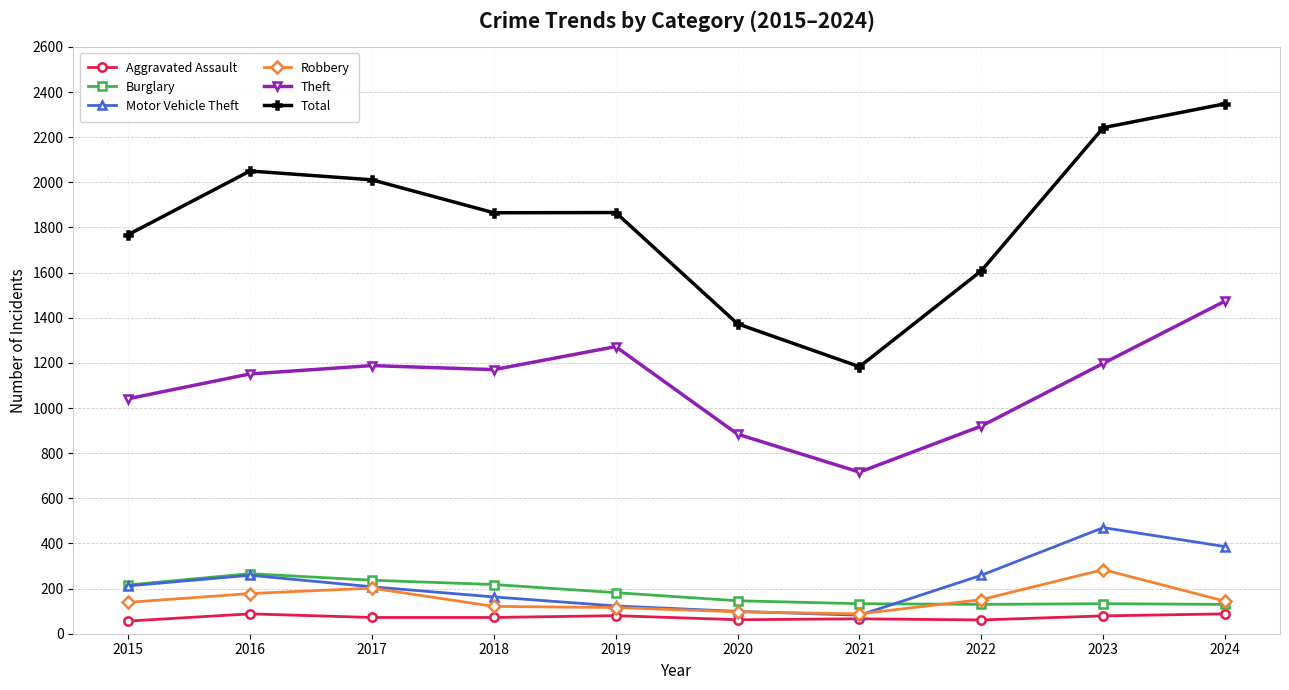

What is the lowest value of the Aggravated Assault series?

56